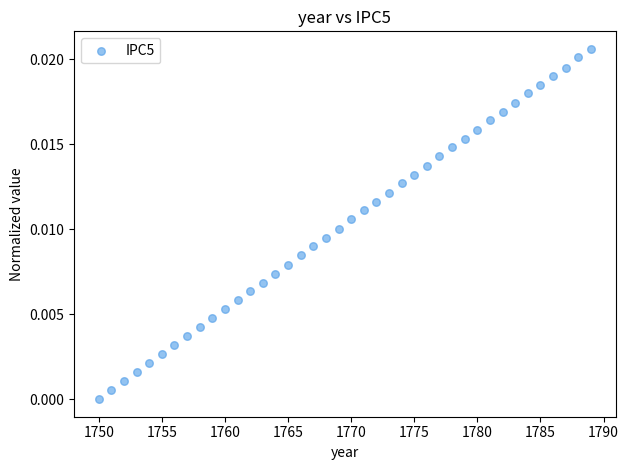

What is the range of X values (max minus min)?

39.0